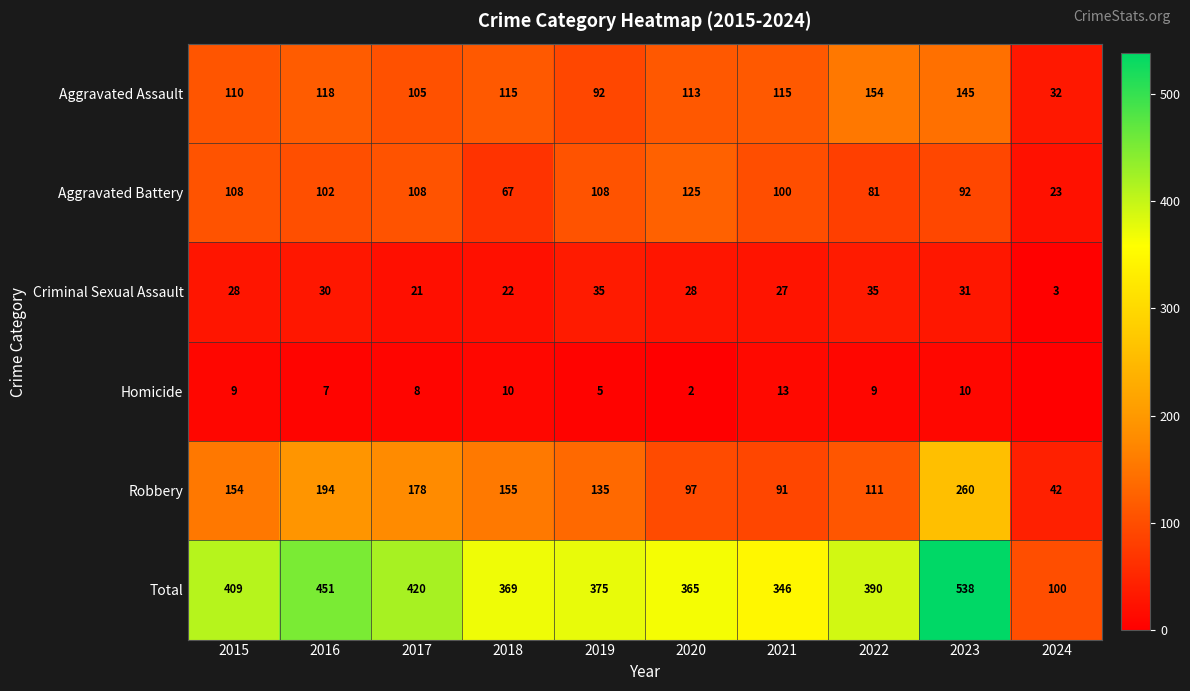

Rank the series at 2016 from highest to lowest value.

Total, Robbery, Aggravated Assault, Aggravated Battery, Criminal Sexual Assault, Homicide